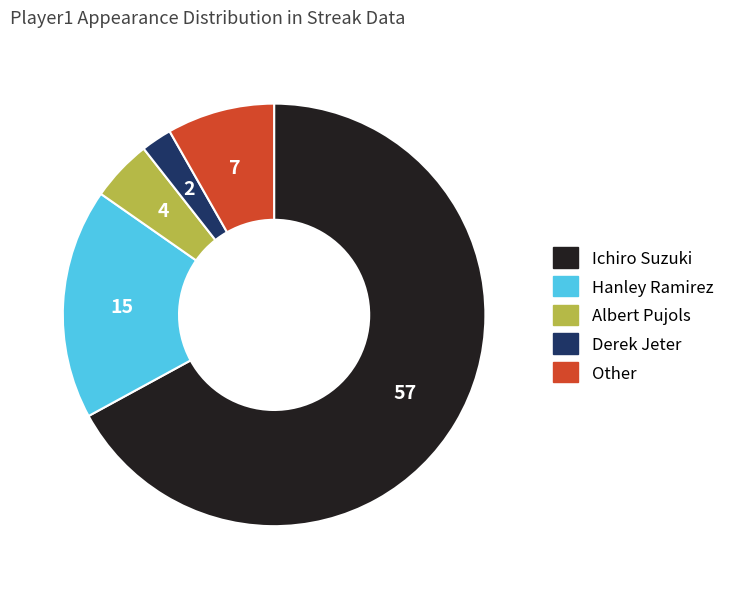

Combined, do Ichiro Suzuki and Other account for over 50%?

Yes